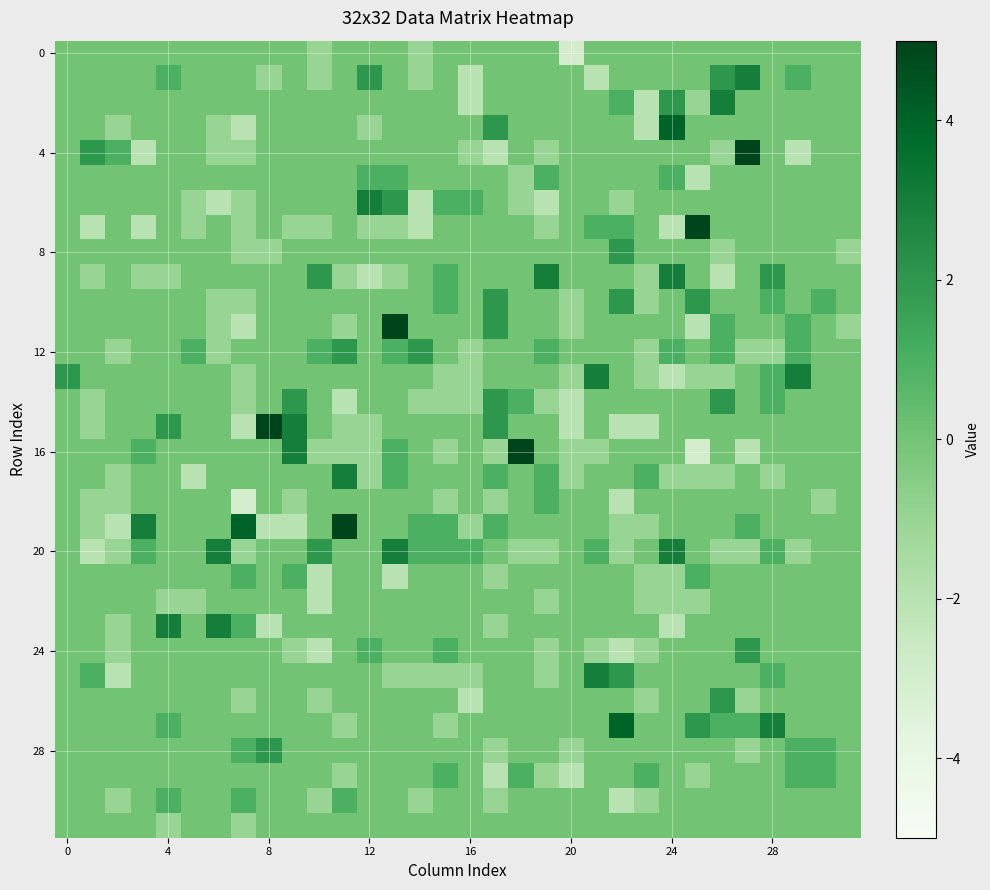

What is the greatest value displayed?

5